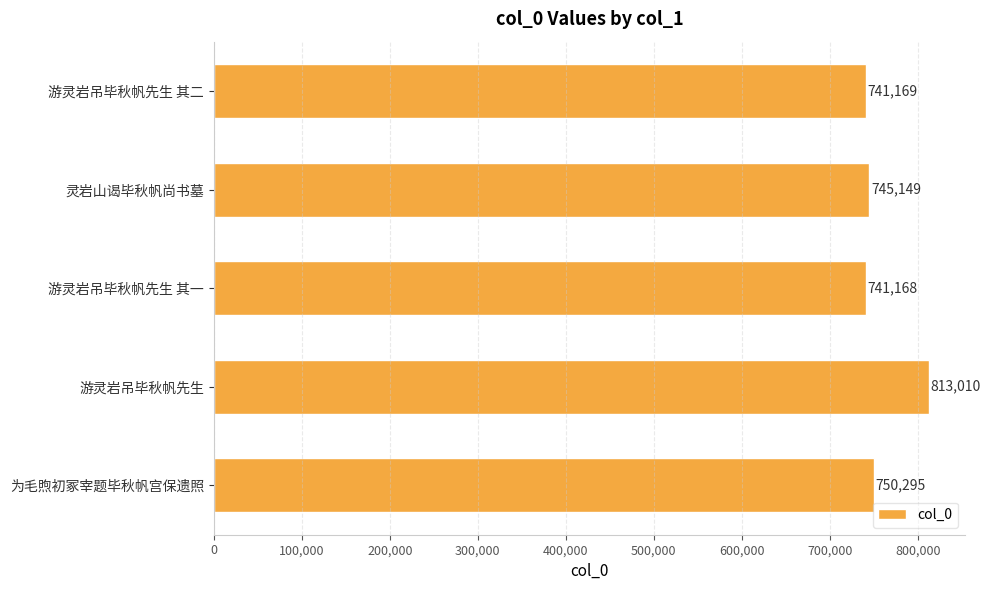

Approximately how many times larger is the value at 灵岩山谒毕秋帆尚书墓 compared to 游灵岩吊毕秋帆先生?

0.9